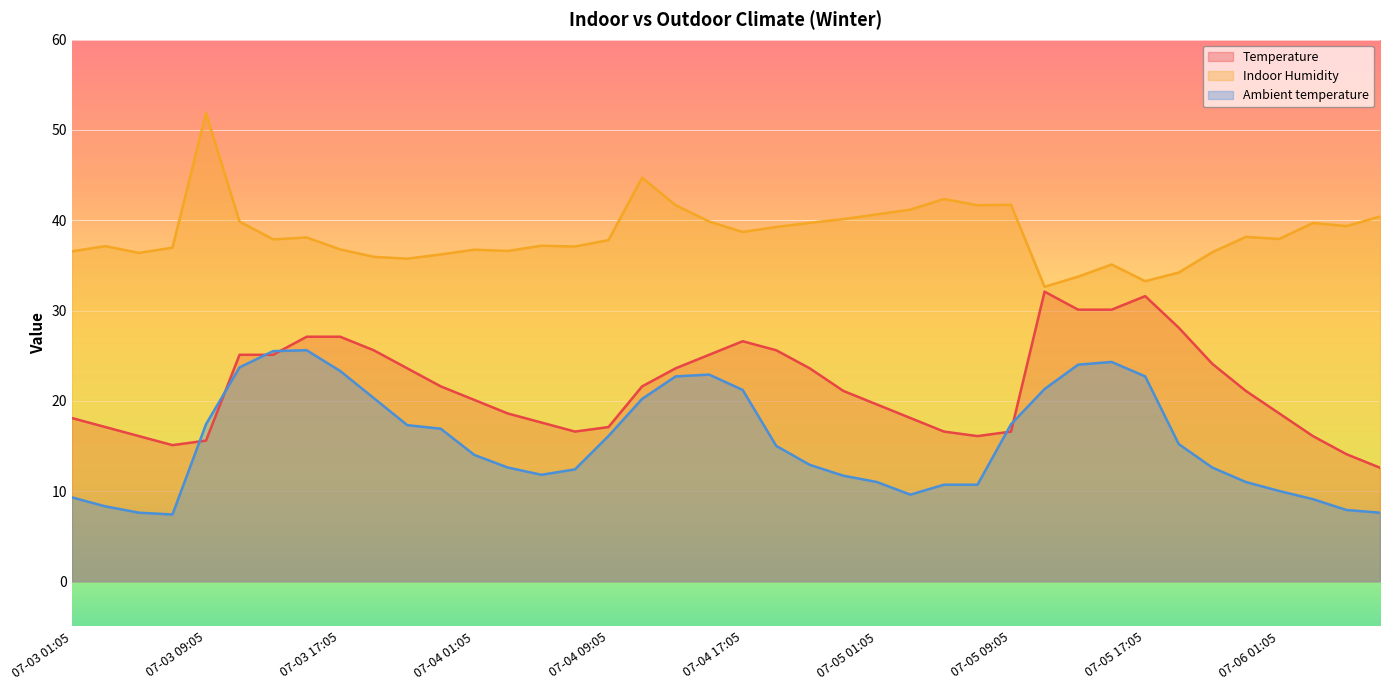

True or false: Ambient temperature and Indoor Humidity cross at least once.

False